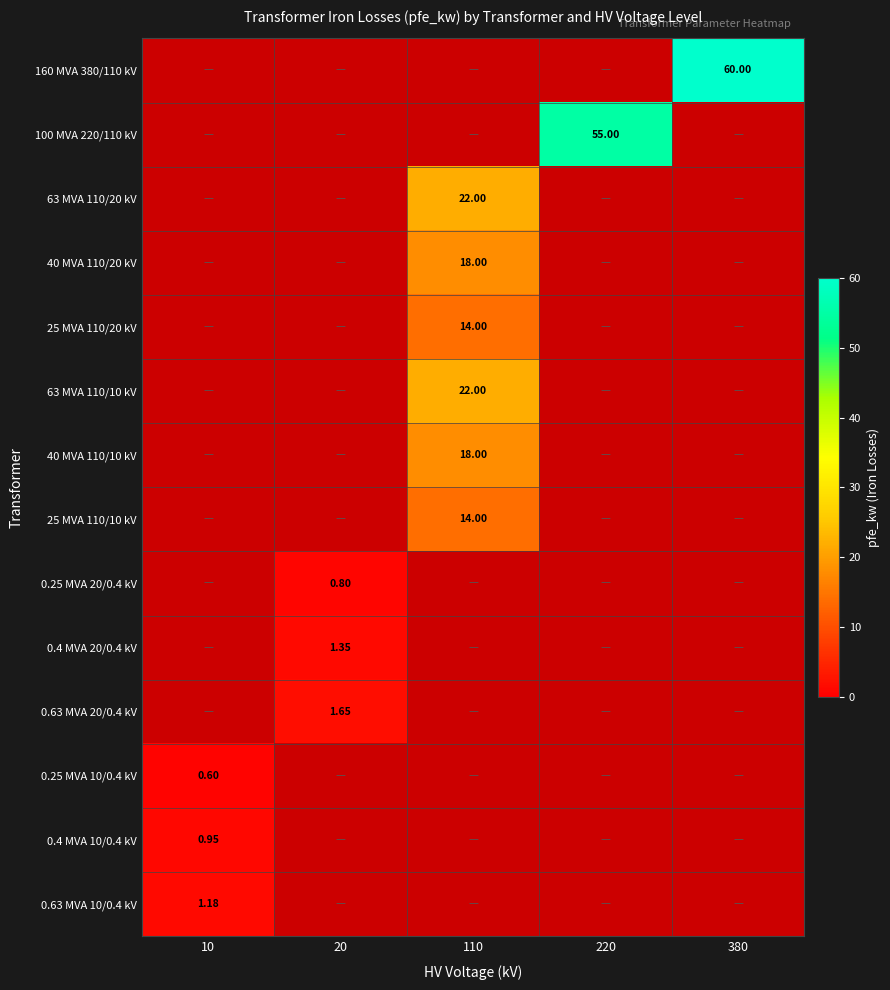

Where is 63 MVA 110/20 kV nearest to the value 11?

10